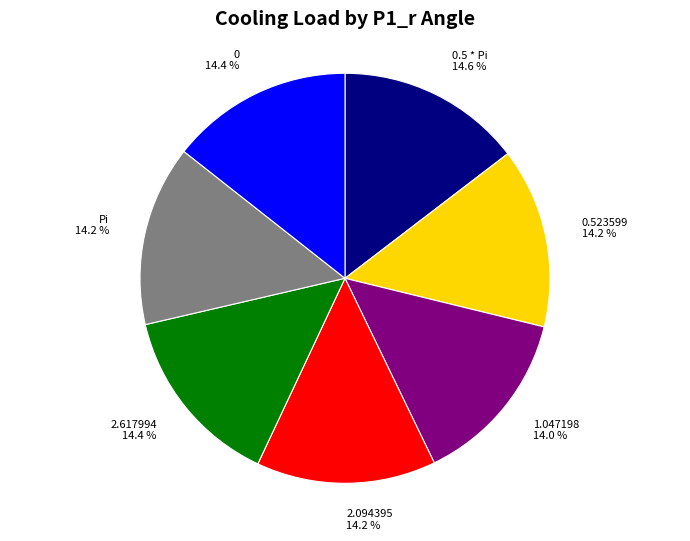

What is the total percentage of Pi and 0.5 * Pi?

28.8%